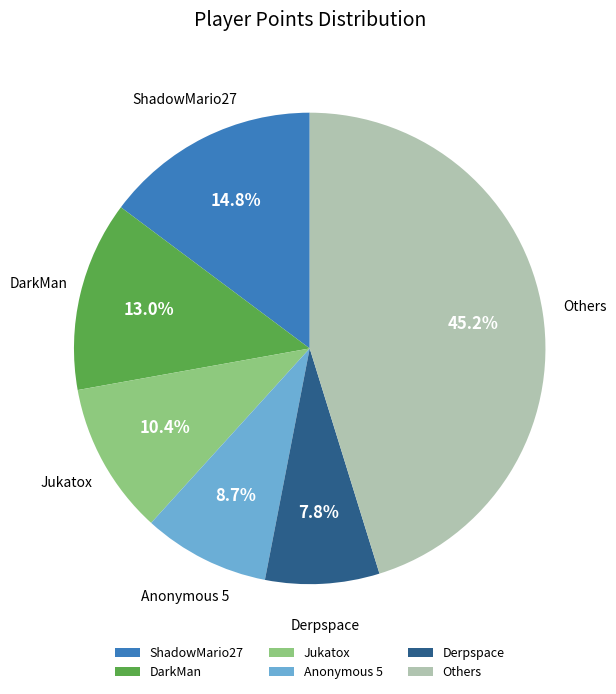

Which slice is the largest?

Others